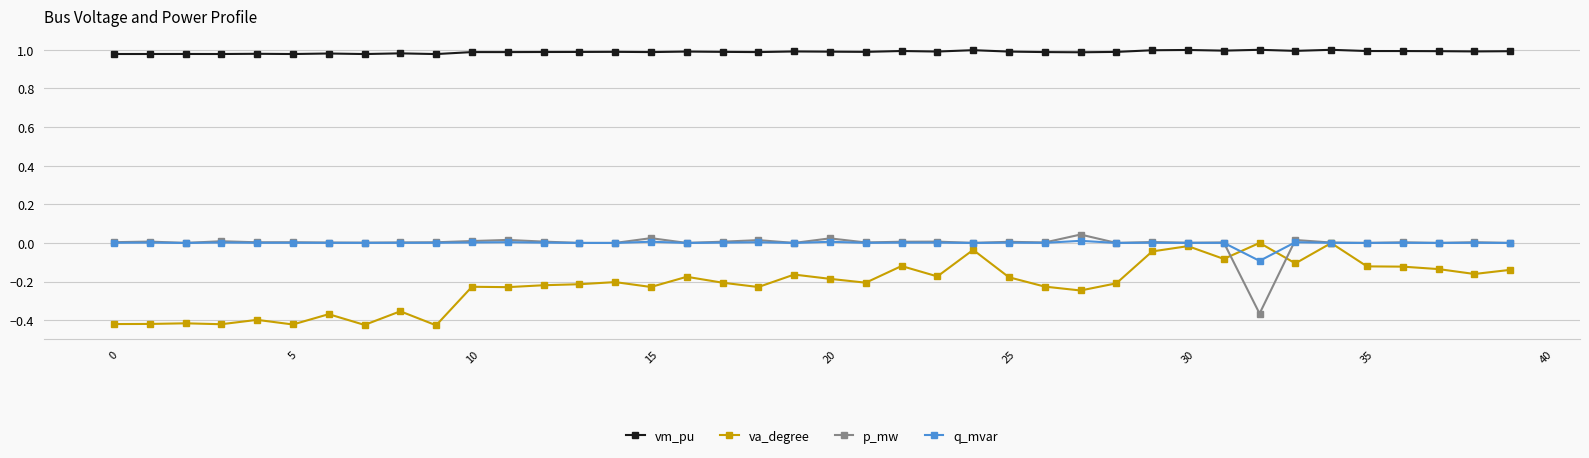

True or false: va_degree has more than 1 interior local peaks.

True